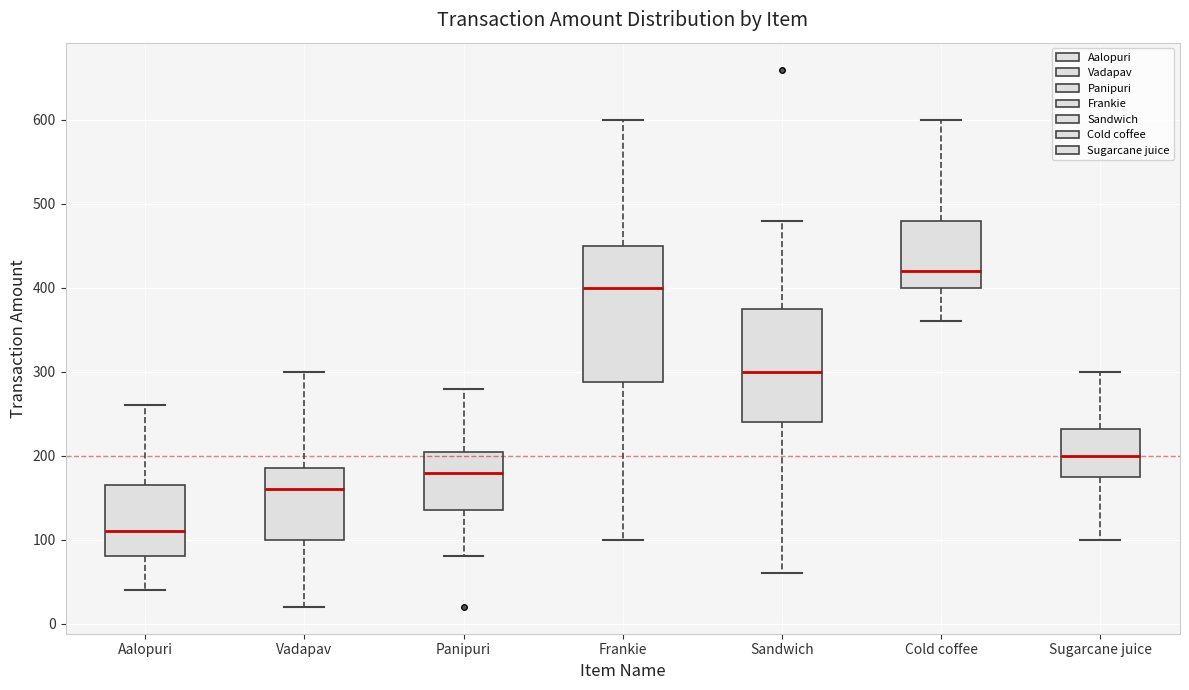

Which box is the tallest, from its lower edge to its upper edge?

Frankie